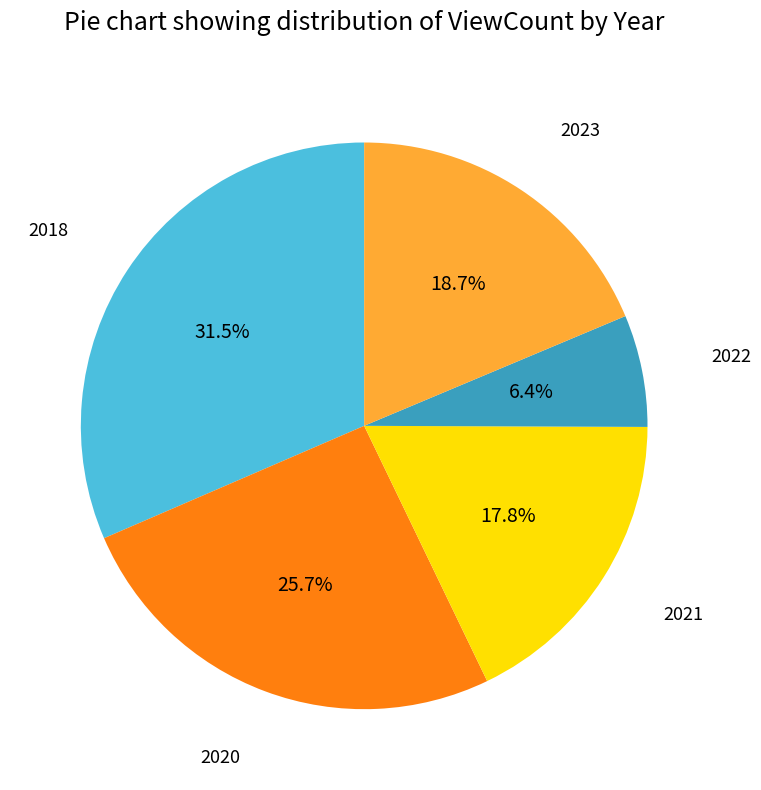

Does any single category account for the majority?

No